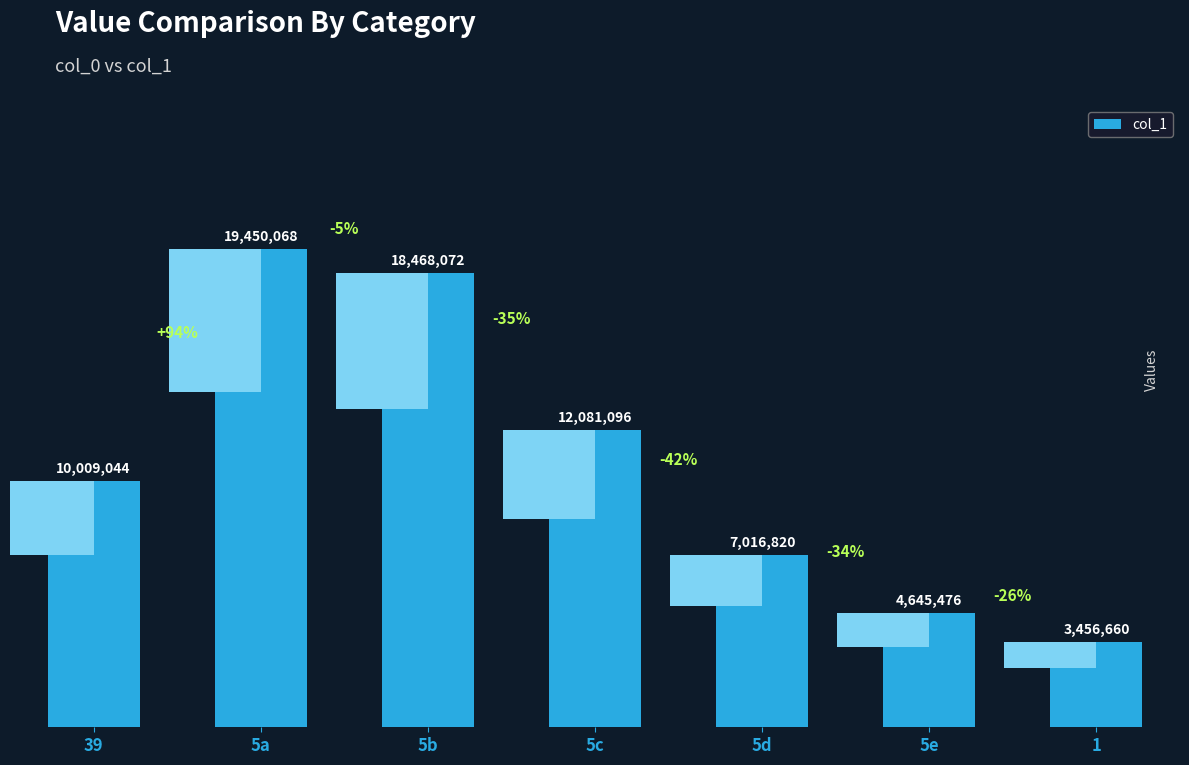

Are the bars grouped side by side (vs. stacked)?

No